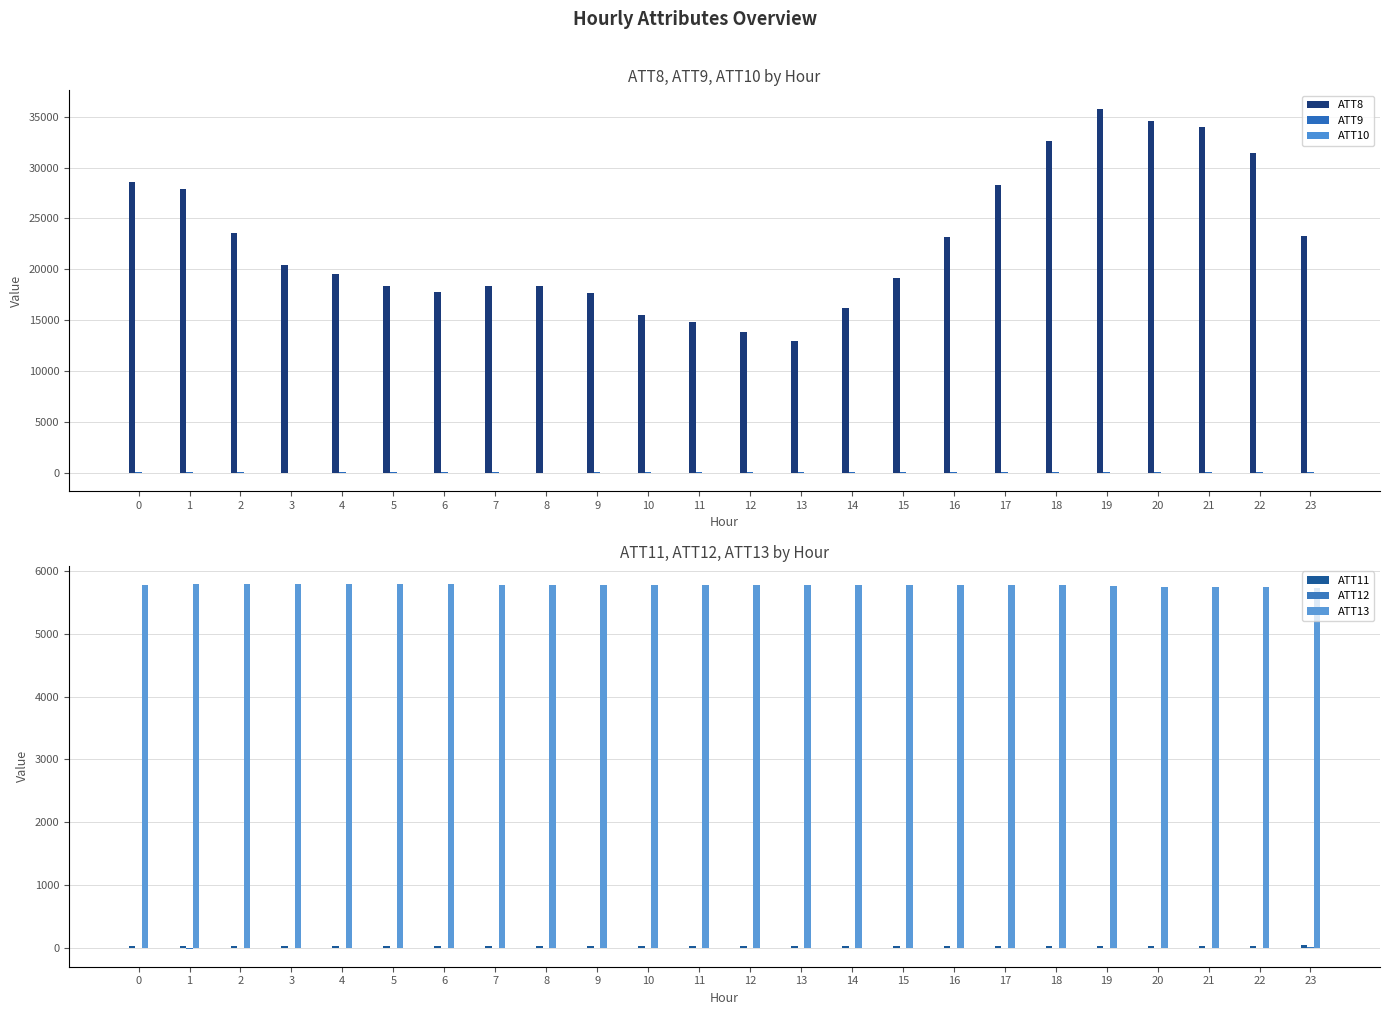

At which label does ATT10 reach its peak?

23